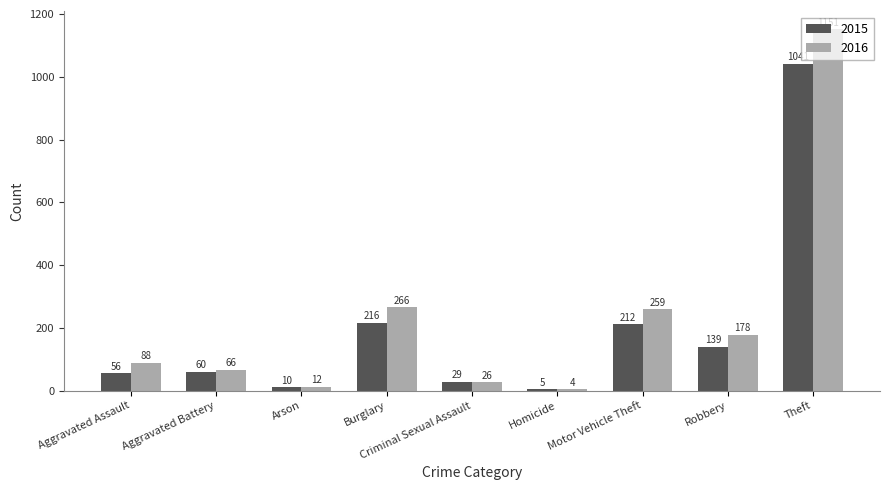

At how many categories does at least one series exceed 527?

1